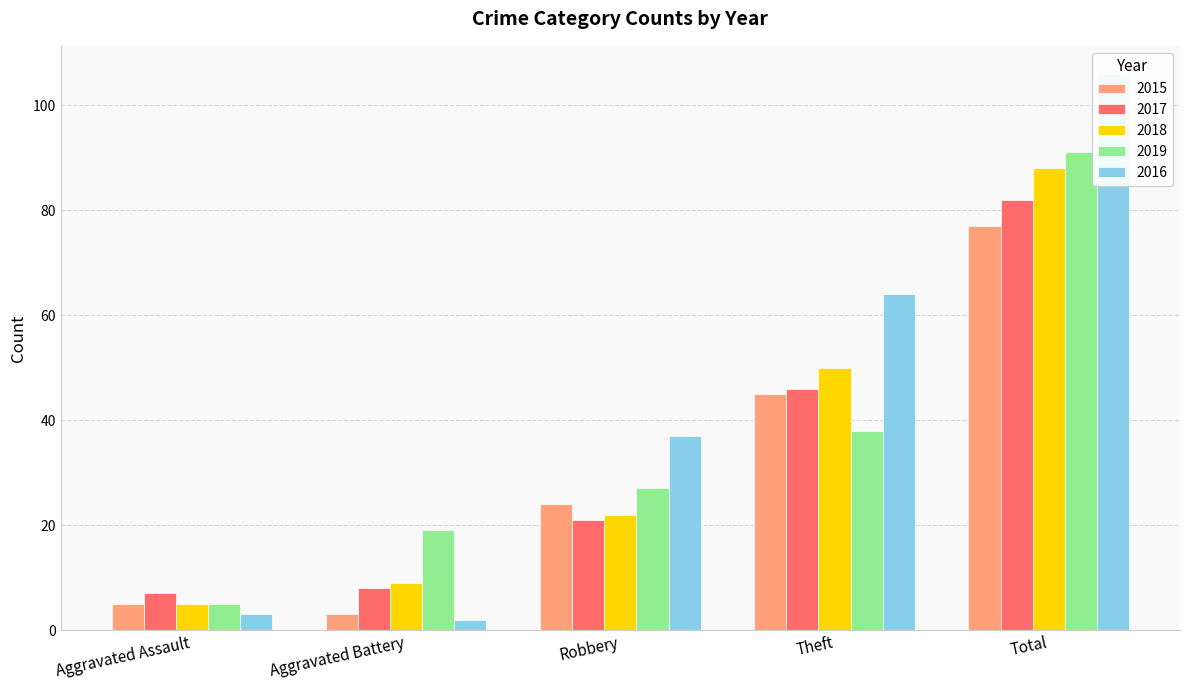

What is the difference between the highest and lowest values at Robbery?

16